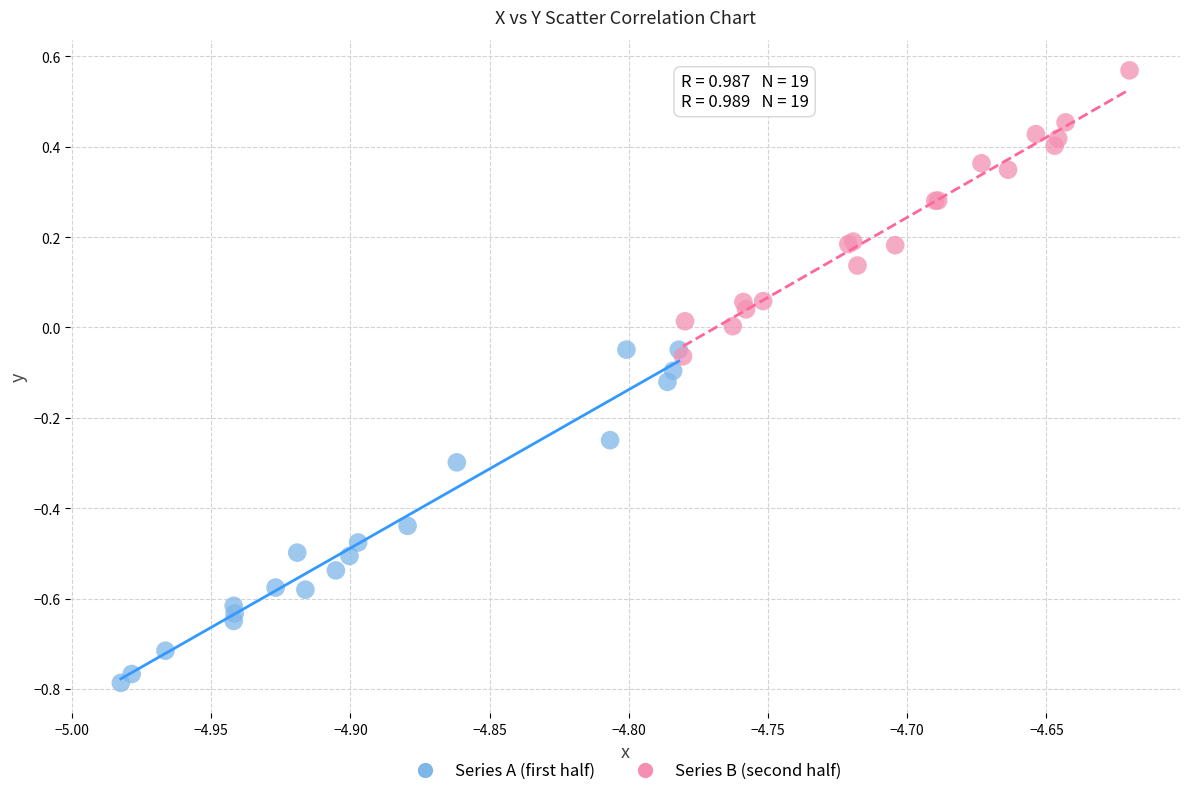

Which series contains the lowest Y value?

Series A (first half)